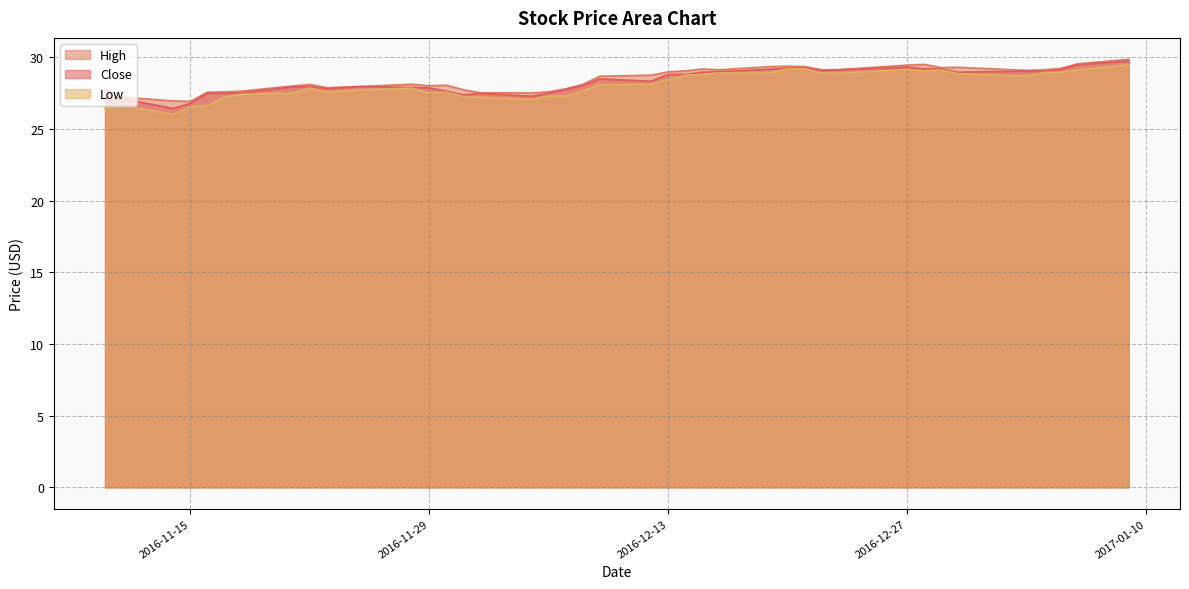

What position from the left is 2016-12-30?

35